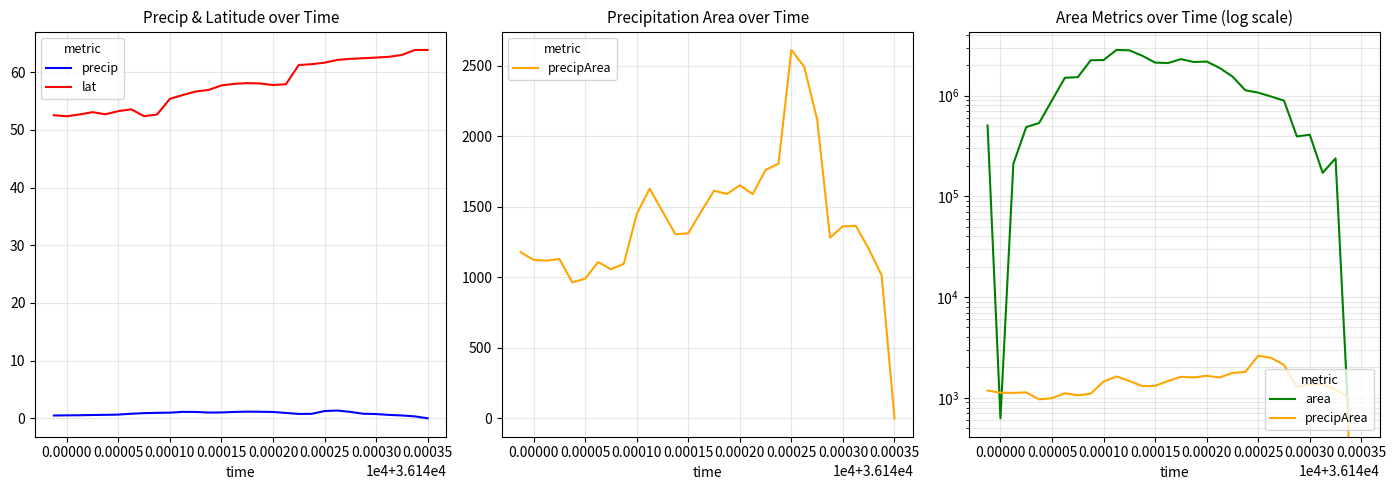

Which series has the largest total across all categories?

precipArea